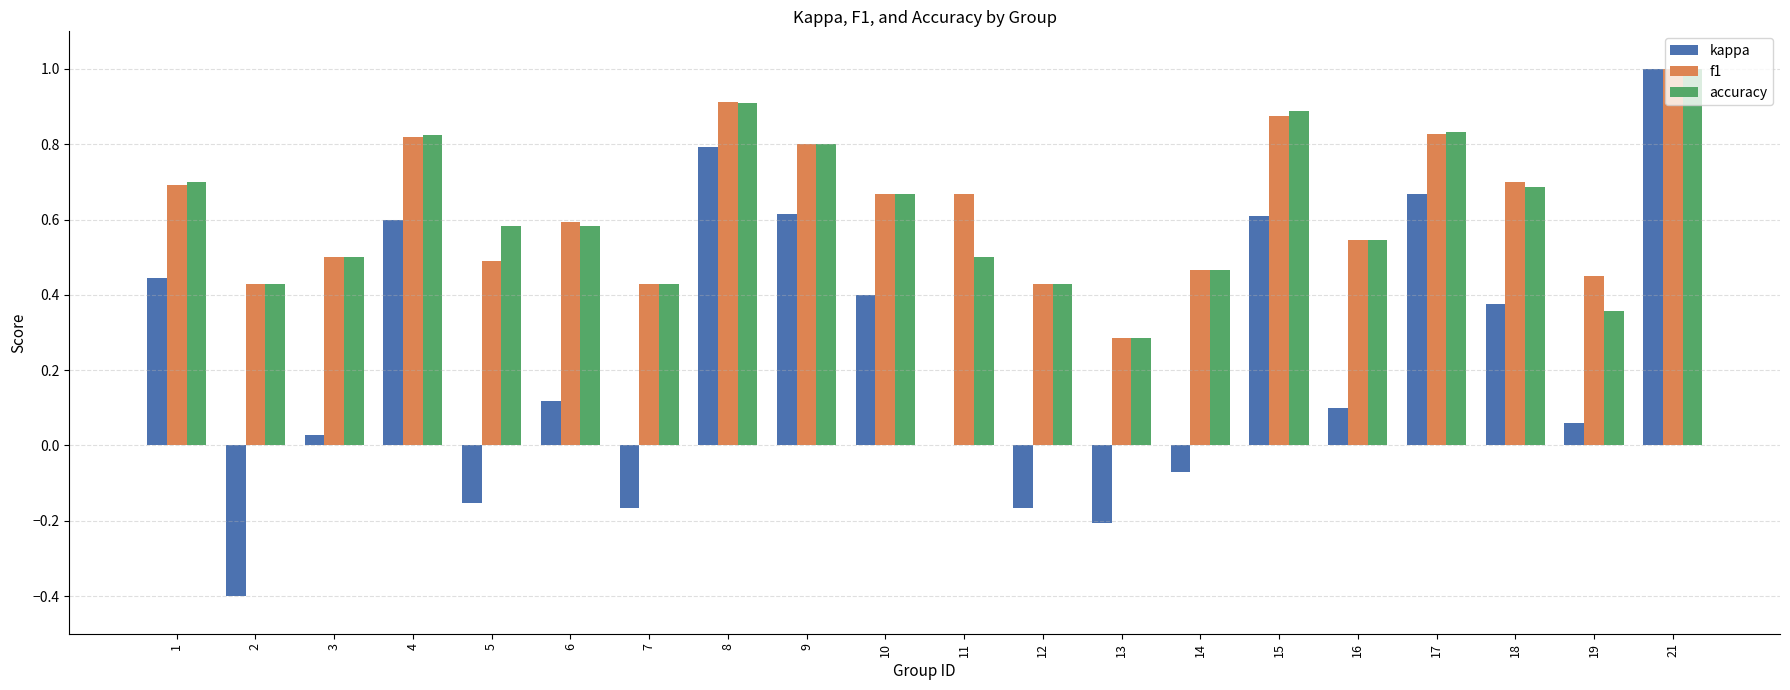

What is the maximum value shown in the chart?

1.0